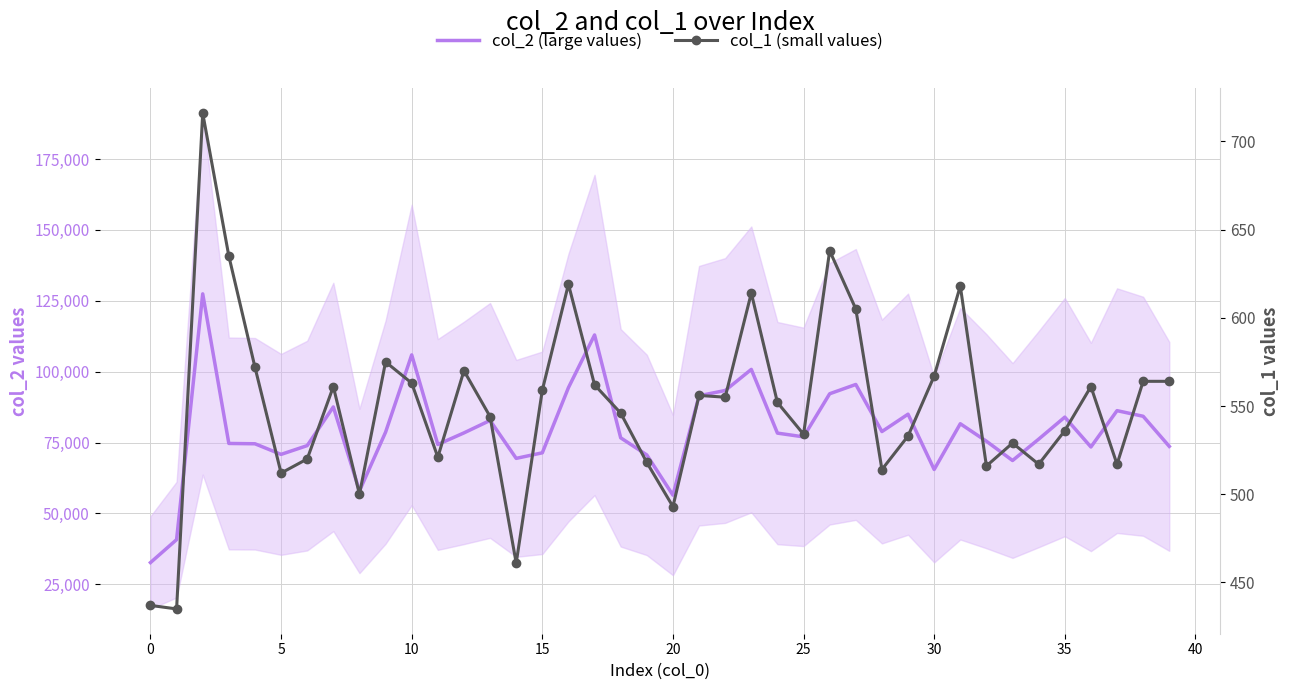

What is the total value across all series at 31?

82262